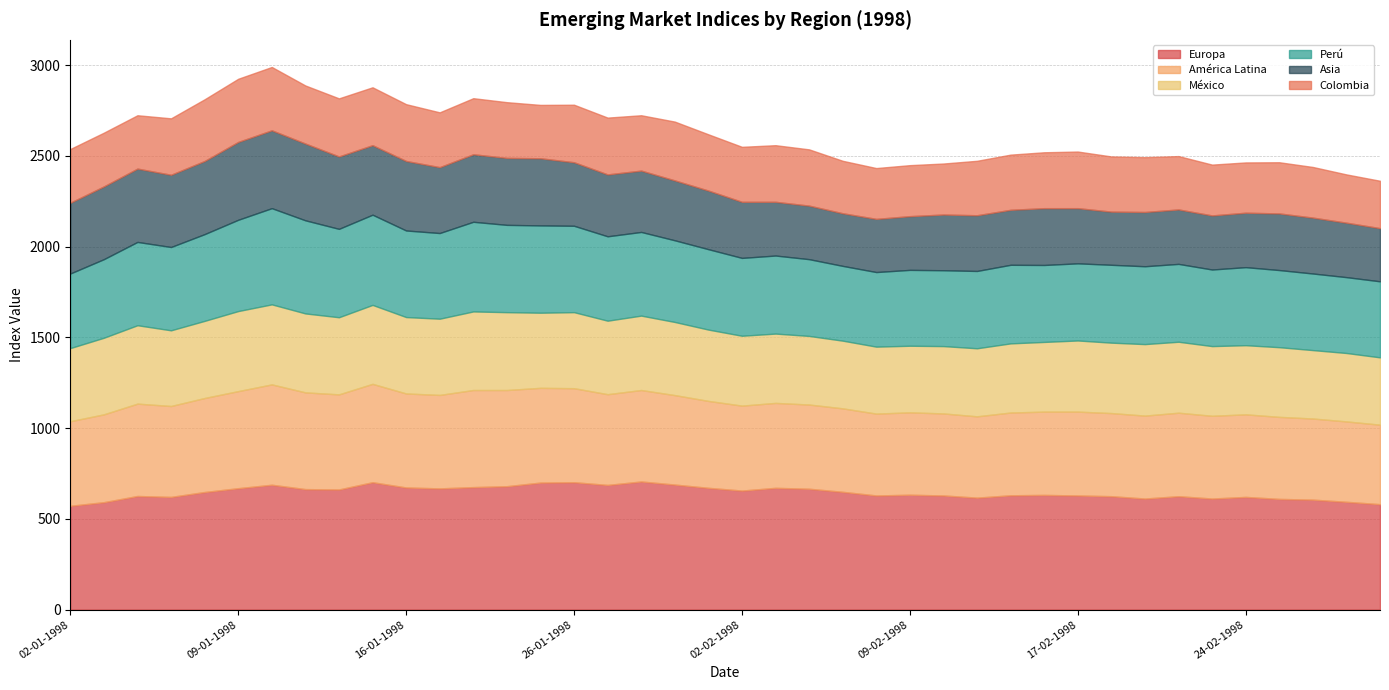

Which series changed the most between 09-01-1998 and 29-01-1998?

Asia